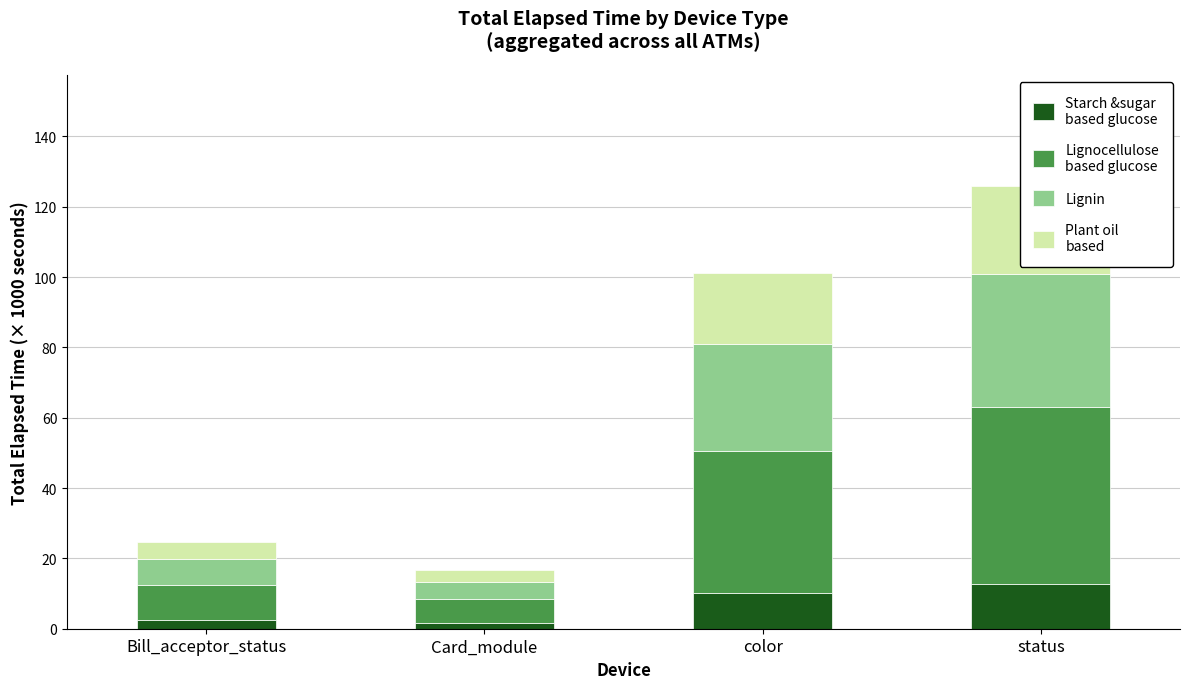

Is it true that Lignin equals 30.4 at color?

True